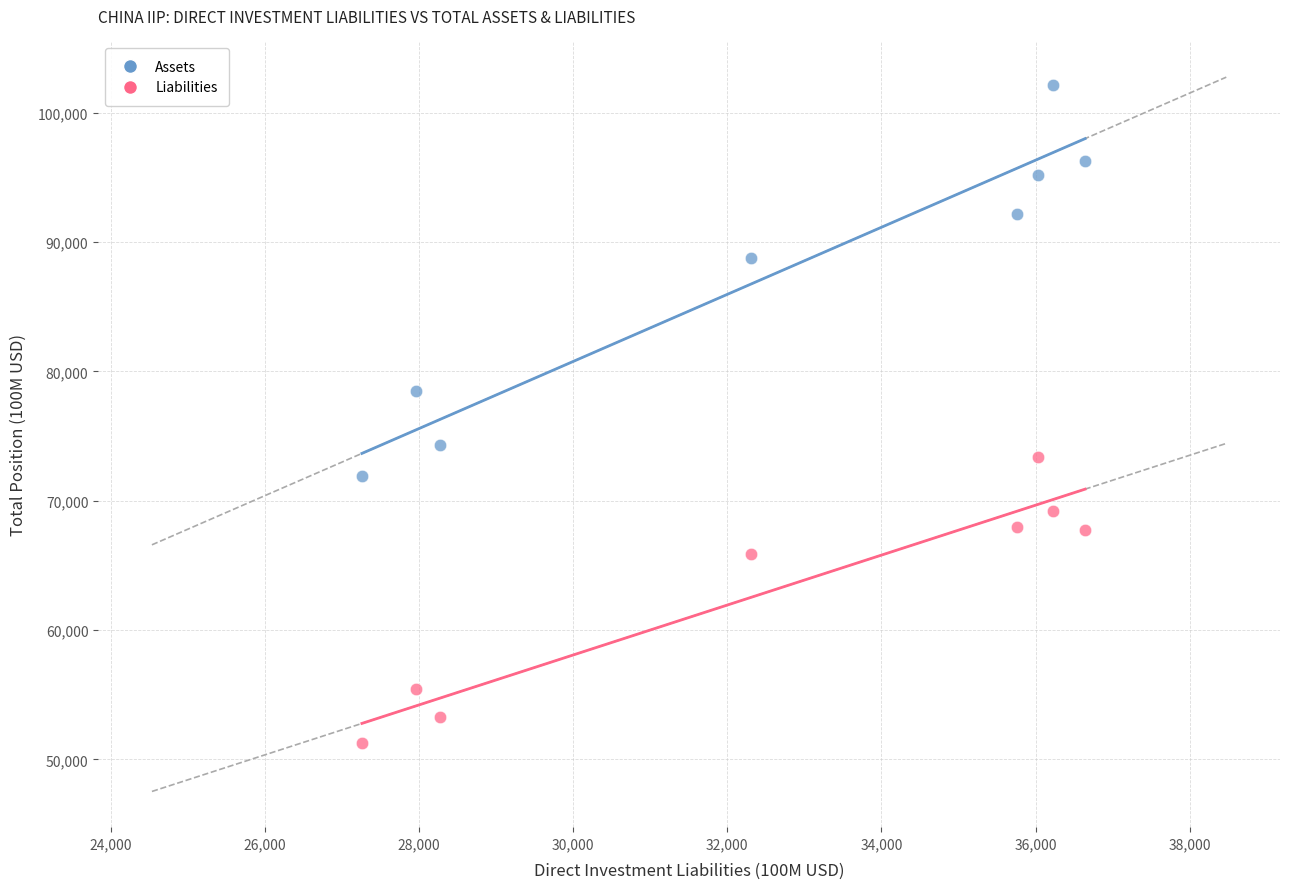

Which series reaches the minimum Y coordinate?

Liabilities